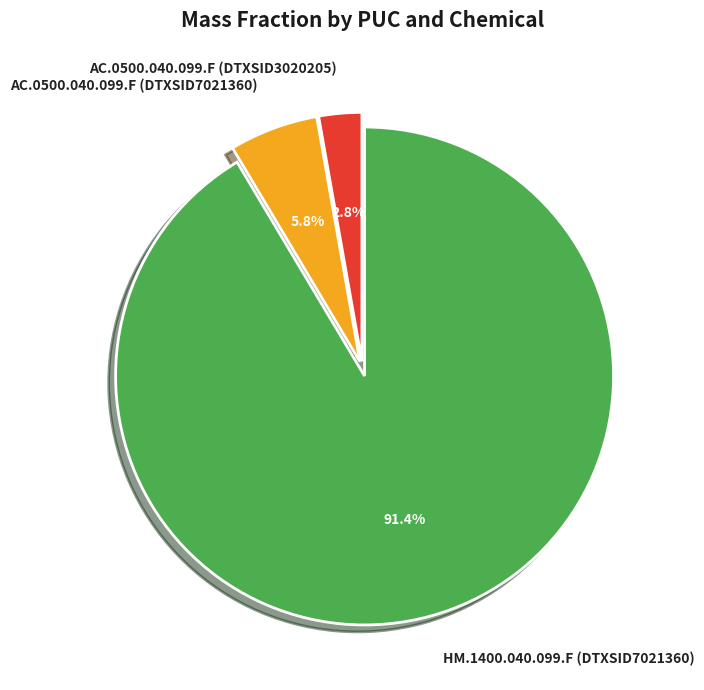

What is the largest slice in the pie chart?

HM.1400.040.099.F (DTXSID7021360)